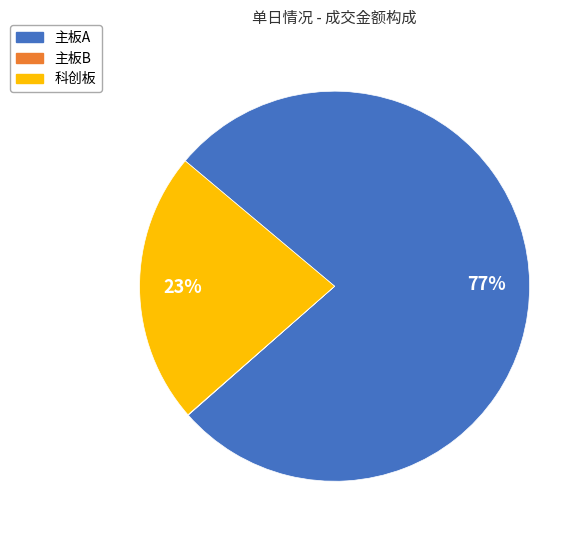

True or false: 科创板 accounts for 23% of the total.

True